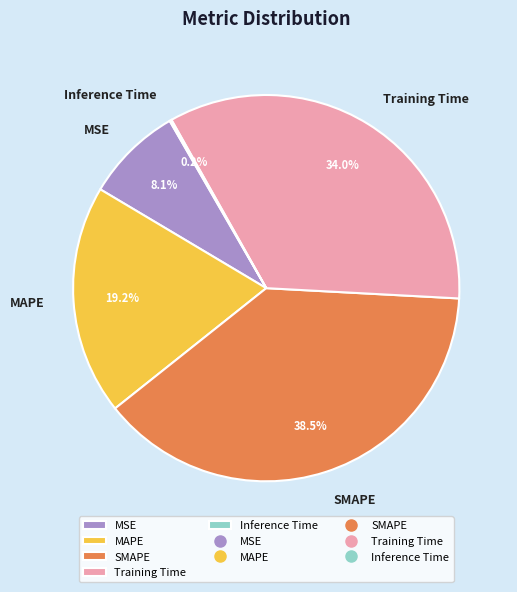

Which category has the biggest portion of the pie?

SMAPE